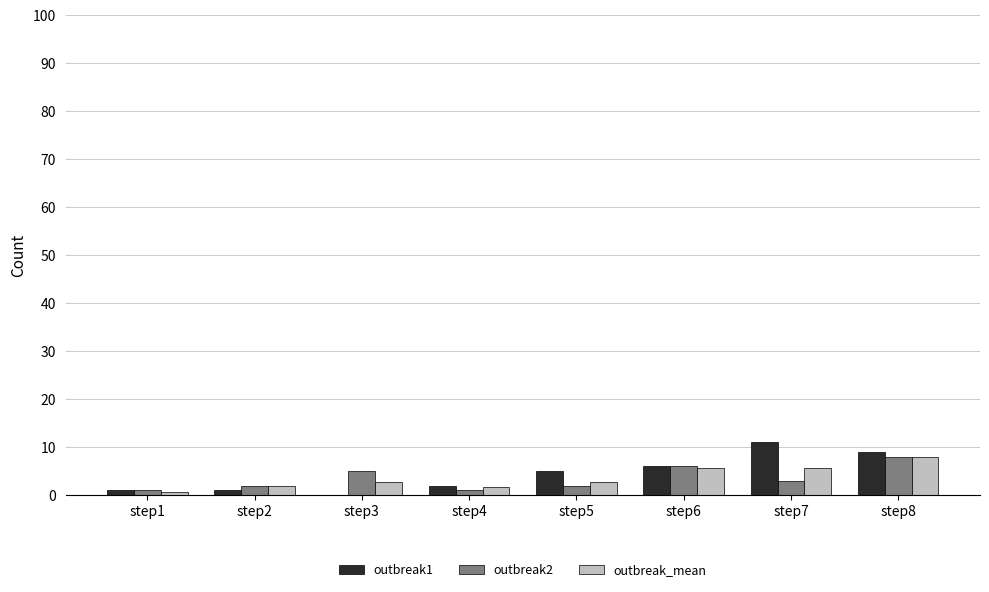

How many groups of bars are there?

8